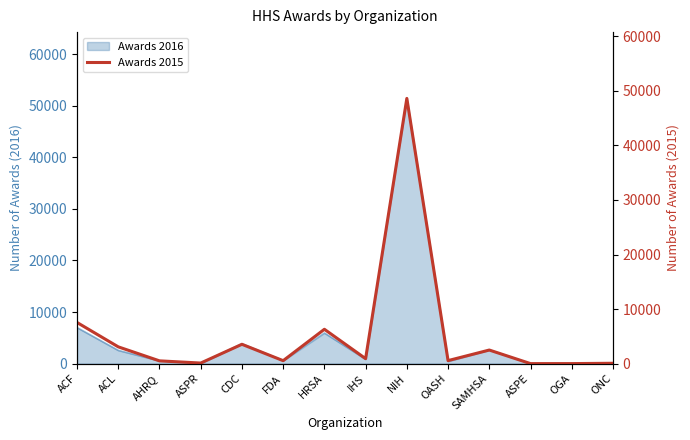

Is it true that Awards 2016 equals 5940 at HRSA?

True